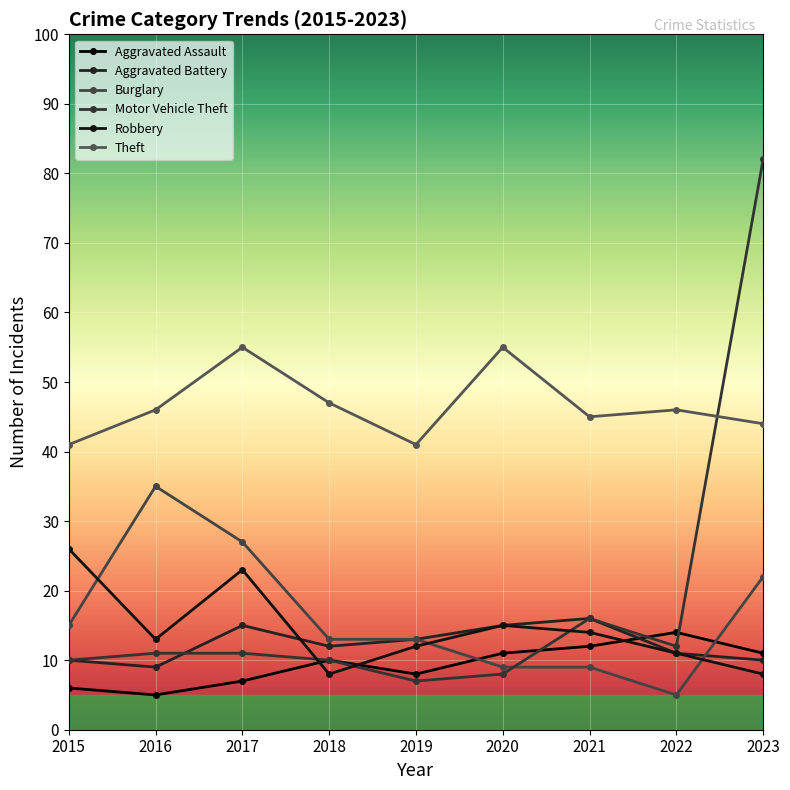

The value of Aggravated Assault at 2019 is 8. True or false?

True